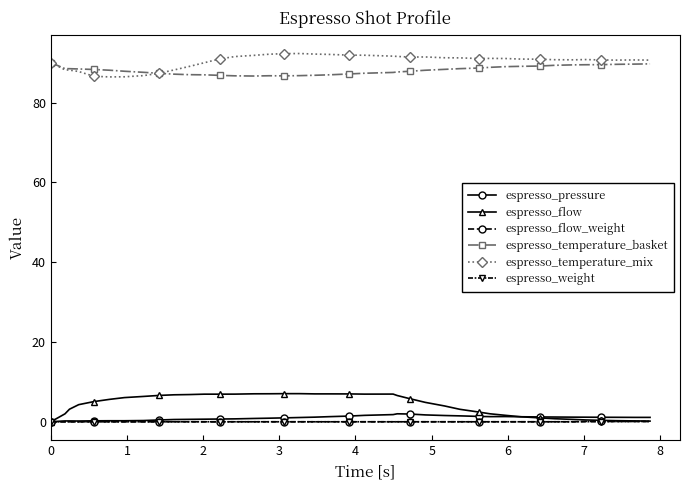

What is the value of the espresso_temperature_basket point at the 9th from the left?

87.3